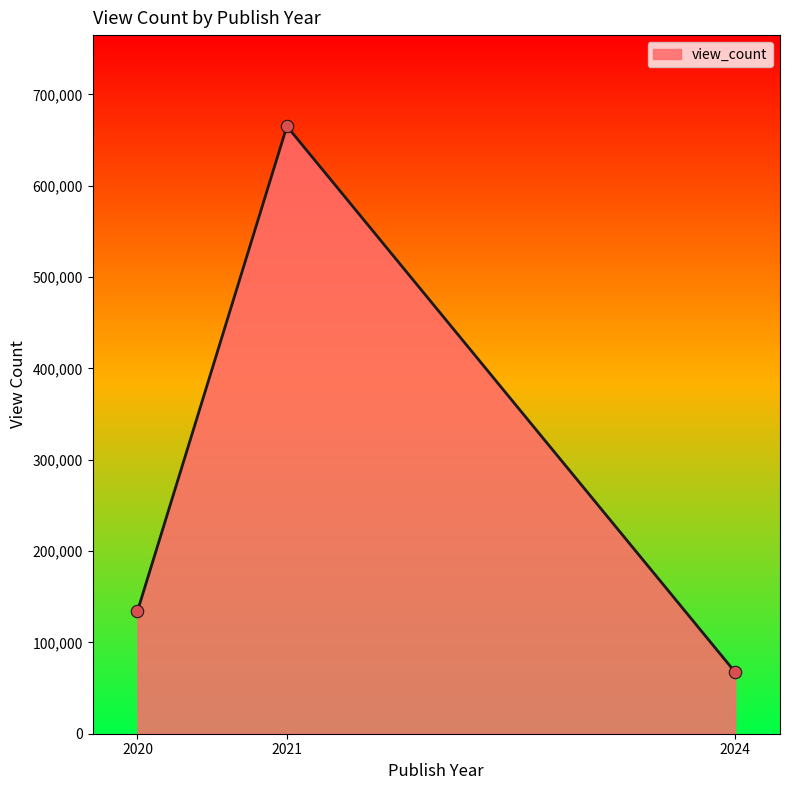

Which has a higher value, 2020 or 2024?

2020